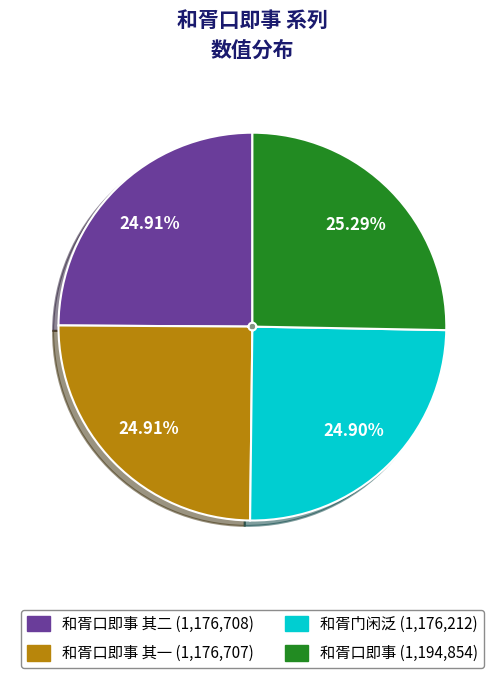

Is there a majority slice in this chart?

No